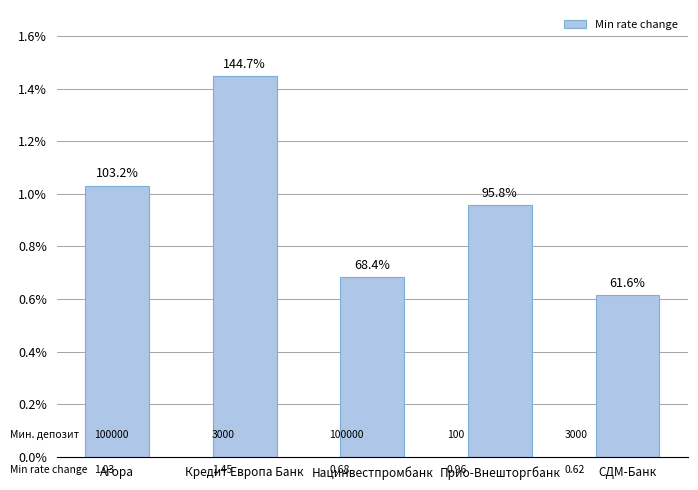

Does the chart contain any negative values?

No